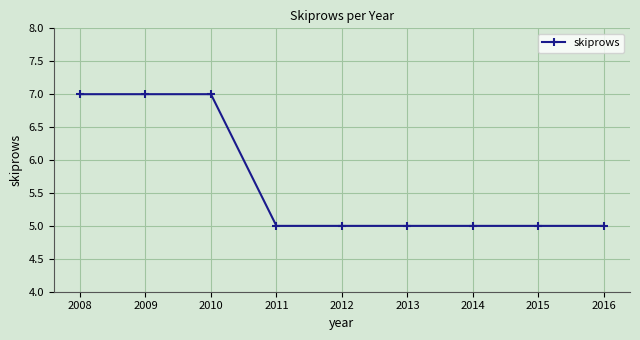

What is the difference between the maximum and second lowest values?

2